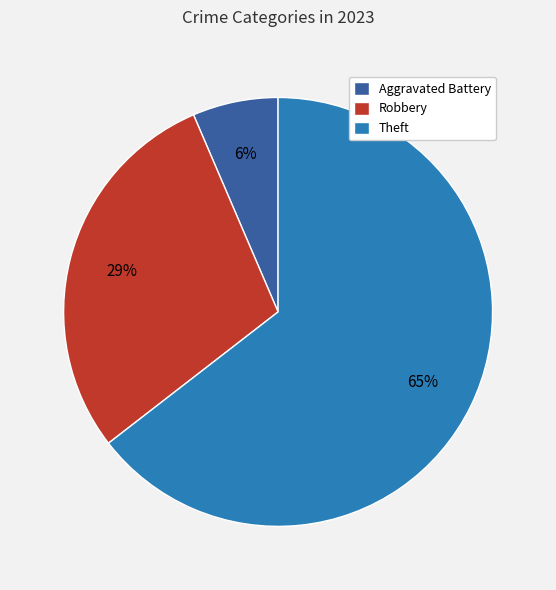

Is it true that Aggravated Battery is 1% of the pie?

False